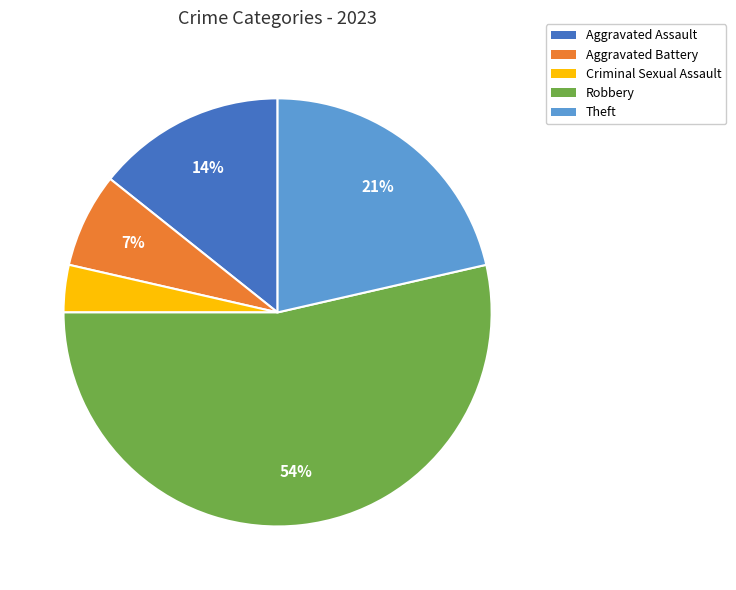

What percentage is the Criminal Sexual Assault slice, to the nearest percent?

4%